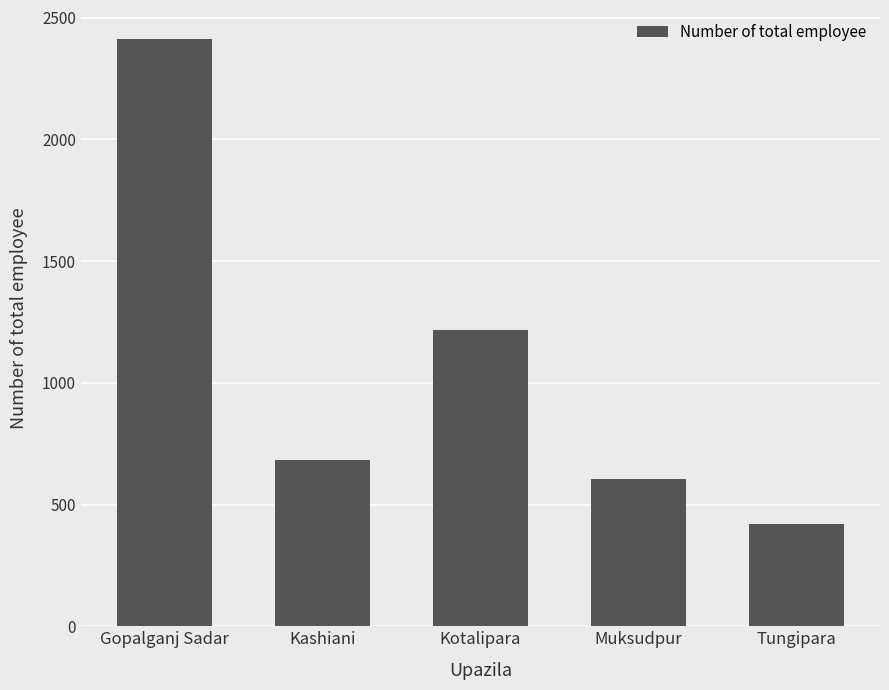

What position from the right is Gopalganj Sadar?

5